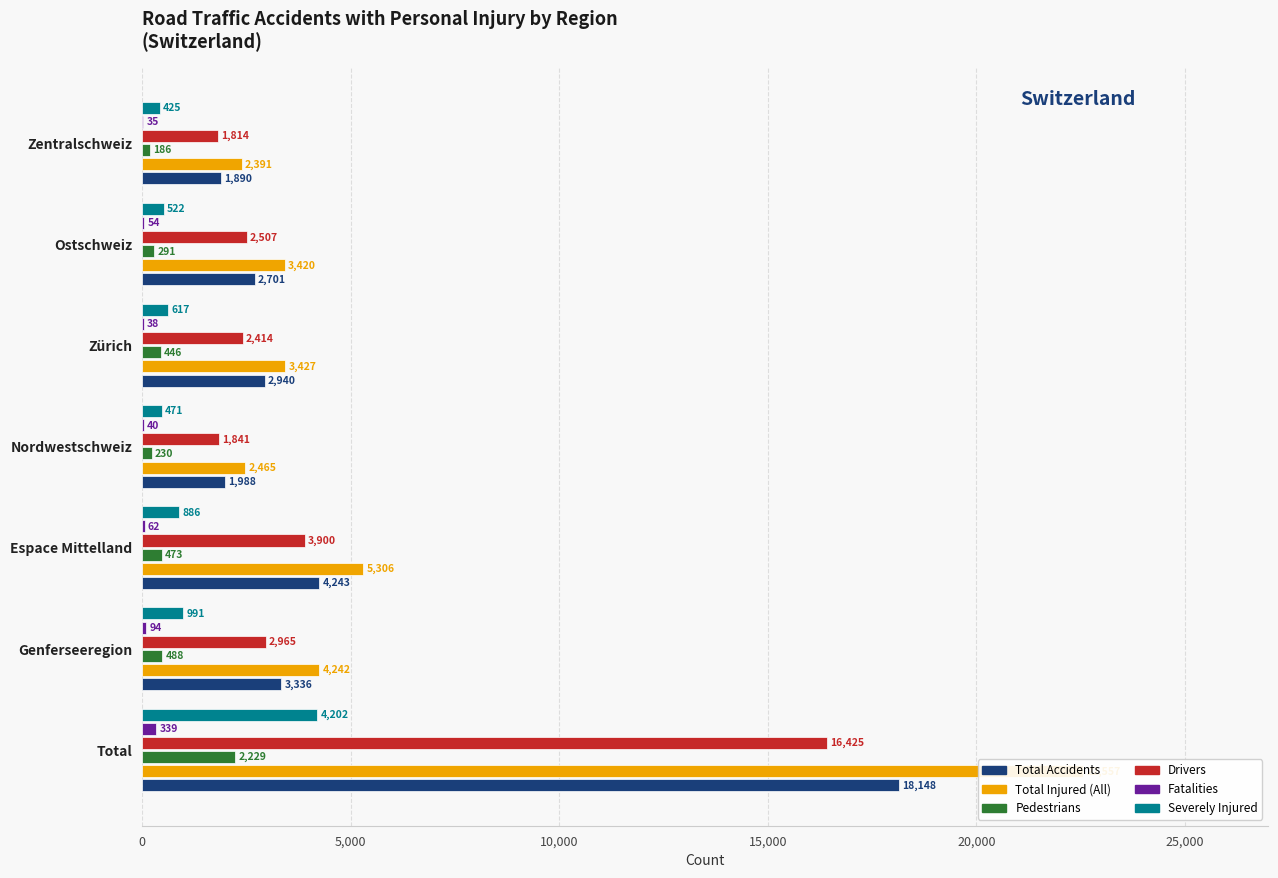

What is the approximate value of Pedestrians at Espace Mittelland, to the nearest 50?

450